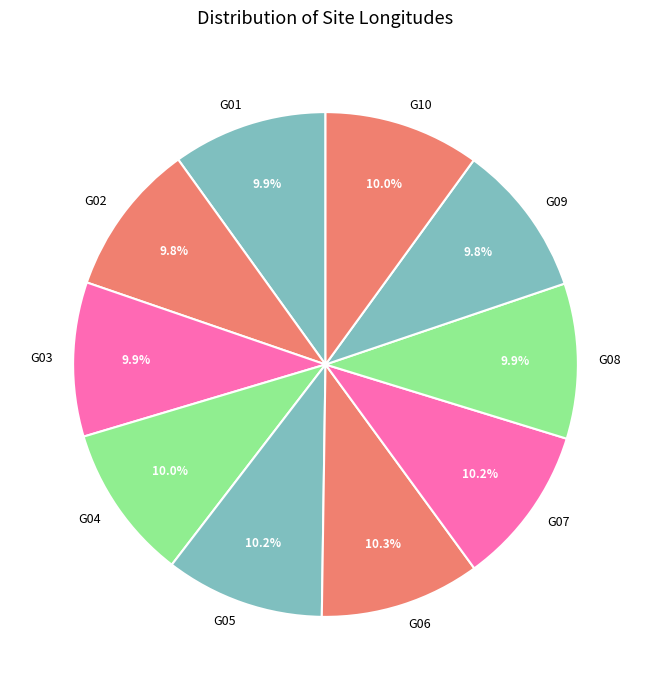

How many slices are in this pie chart?

10